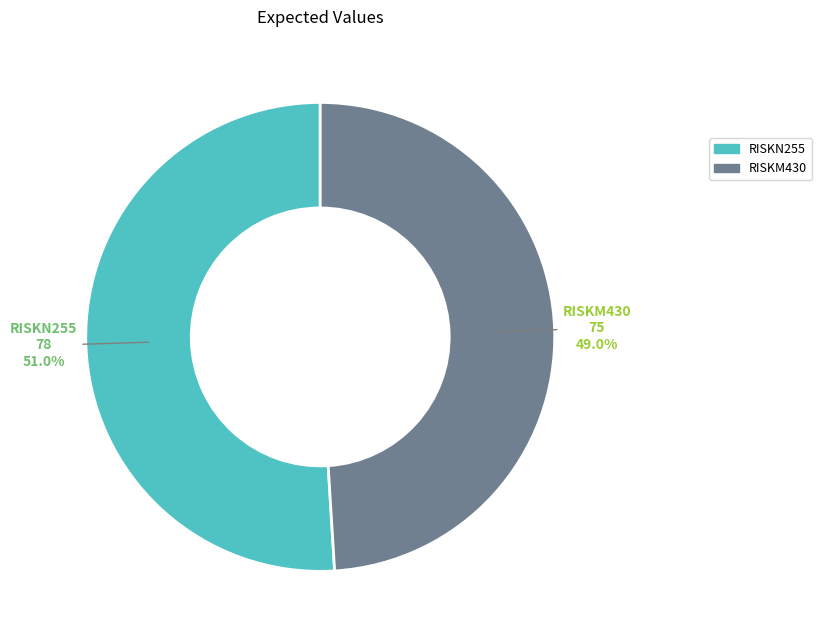

To the nearest percent, what percentage of the pie is RISKM430?

49%